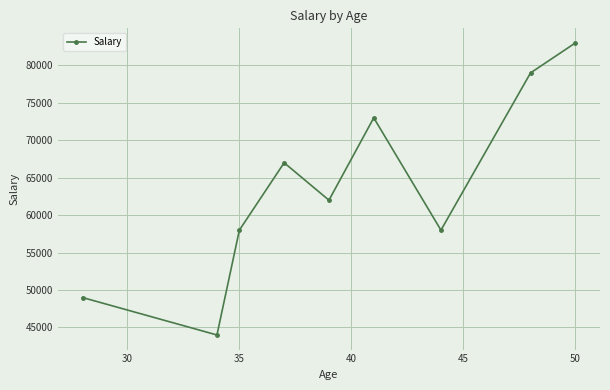

What is the value of the 8th point from the left?

79000